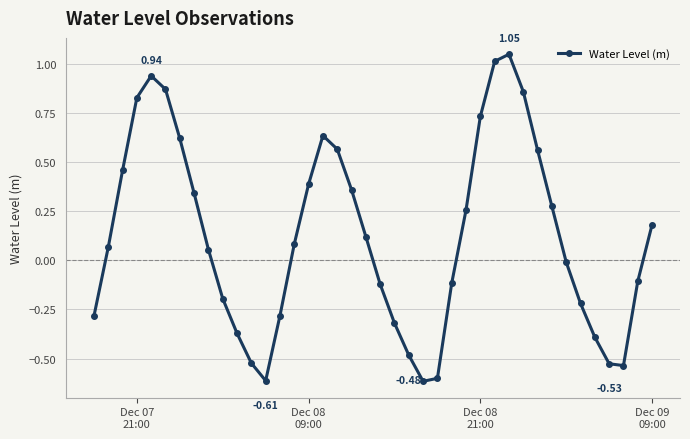

True or false: there are more than 1 points higher than both neighbors.

True